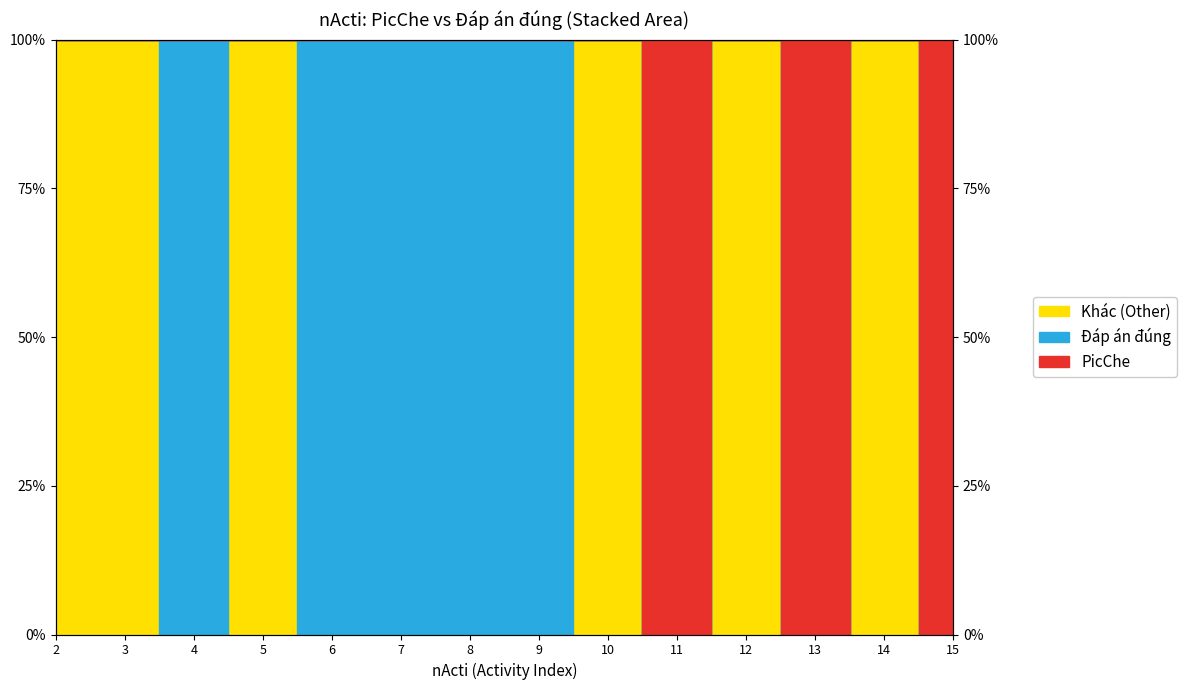

List the labels in order of value, largest first.

2, 3, 4, 5, 6, 7, 8, 9, 10, 12, 14, 11, 13, 15